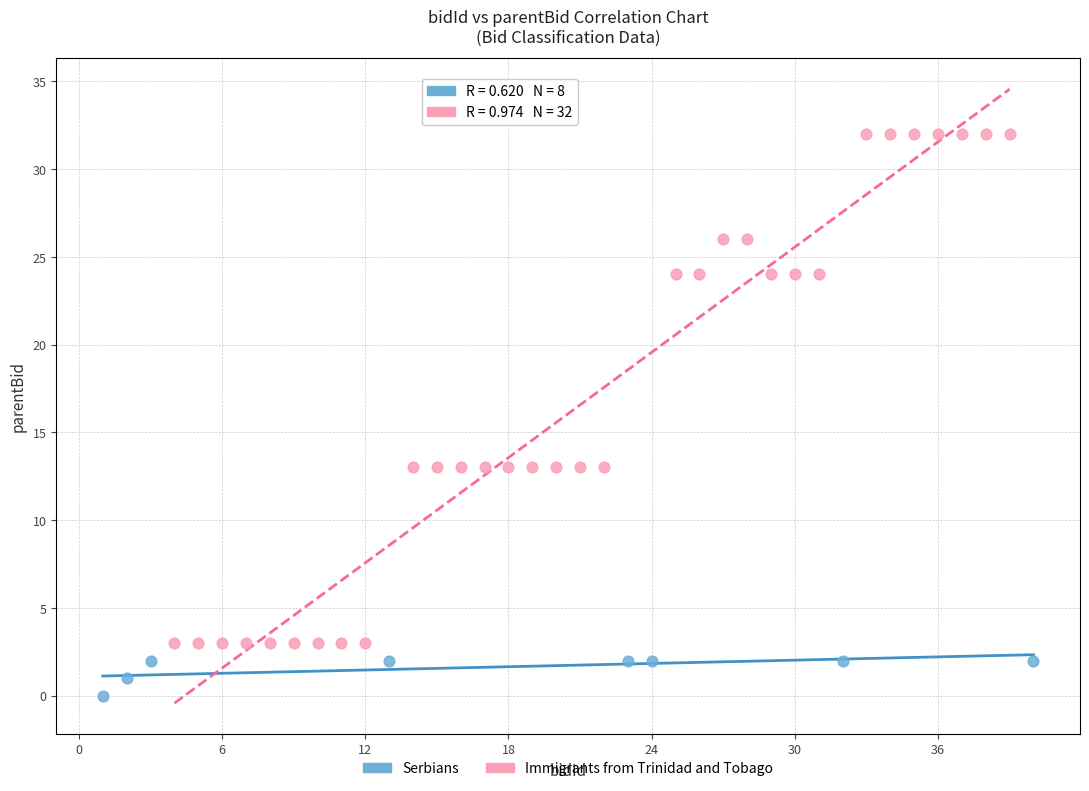

What are all the series names shown in the legend?

Serbians, Immigrants from Trinidad and Tobago